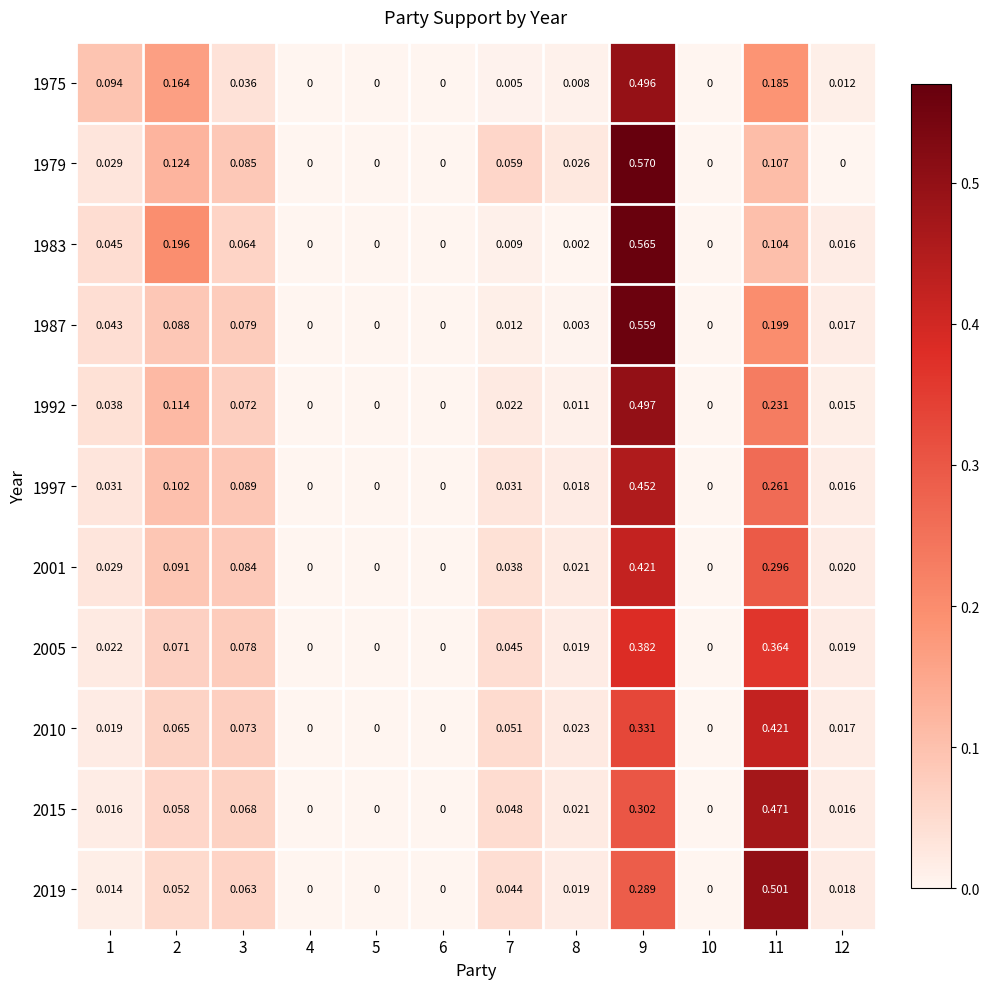

Is the value of 1987 at 9 greater than the value of 1983 at 10?

Yes